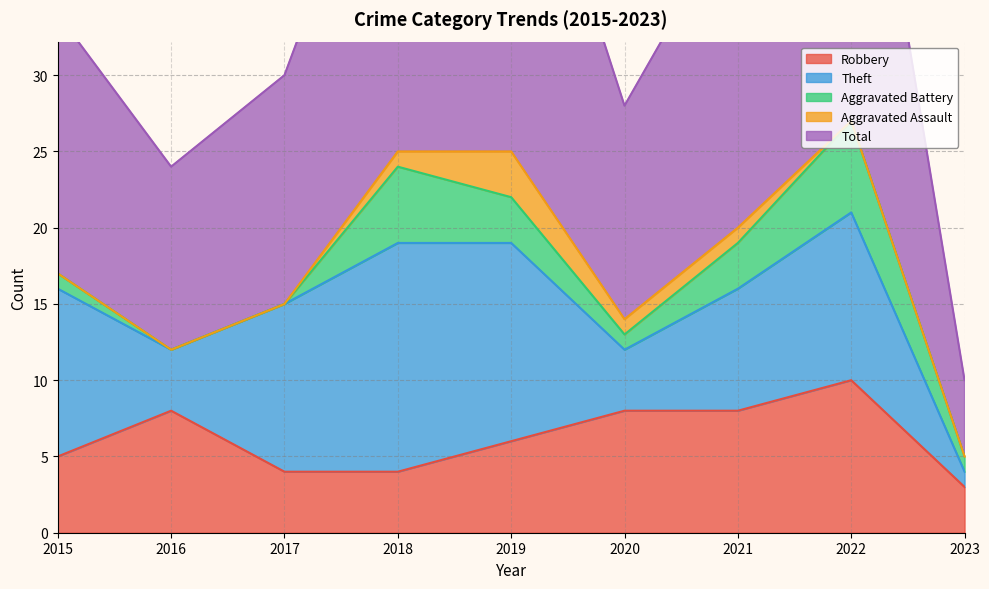

Is it true that Aggravated Battery equals 6 at 2022?

True